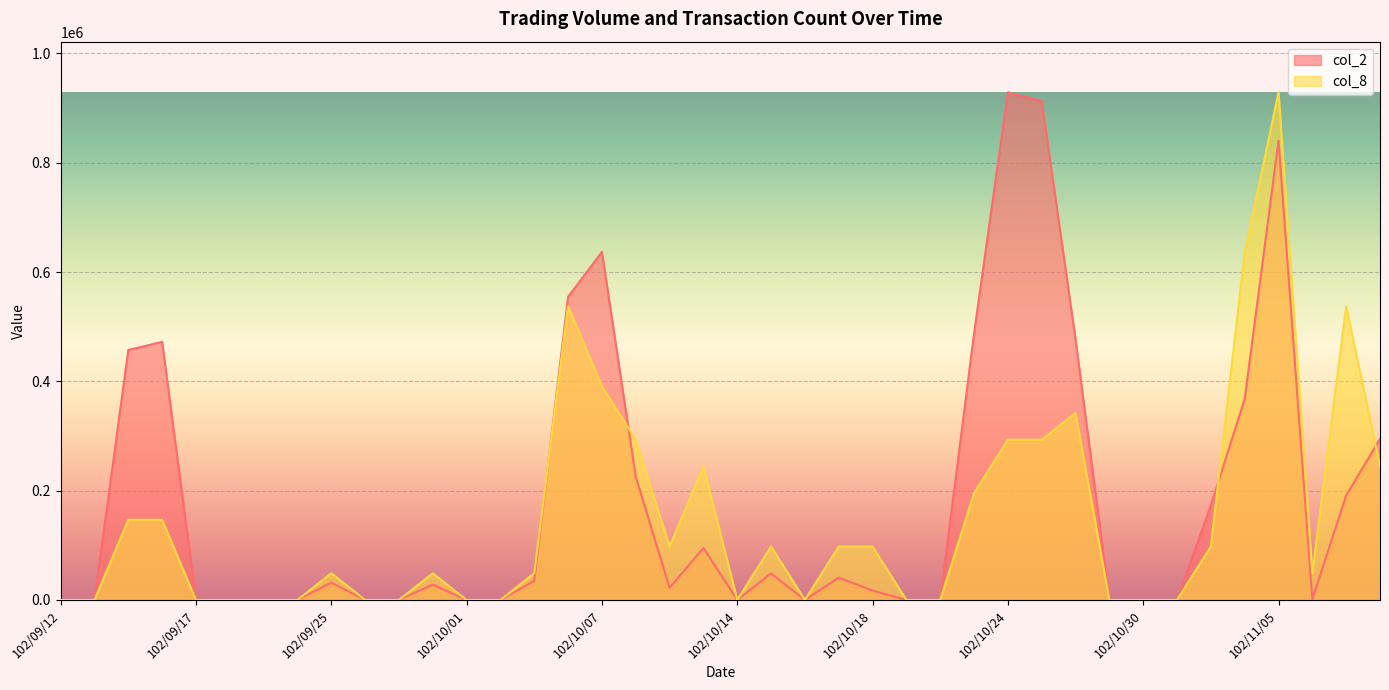

In col_8, how many points are lower than both neighbors (excluding endpoints)?

4